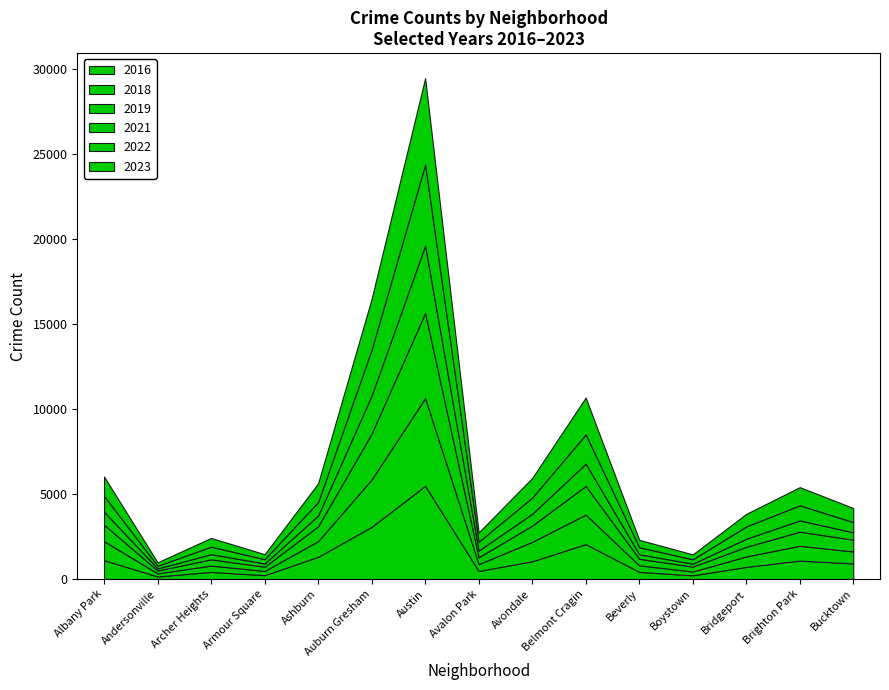

At Armour Square, list the series in order from largest to smallest.

2023, 2022, 2019, 2018, 2016, 2021